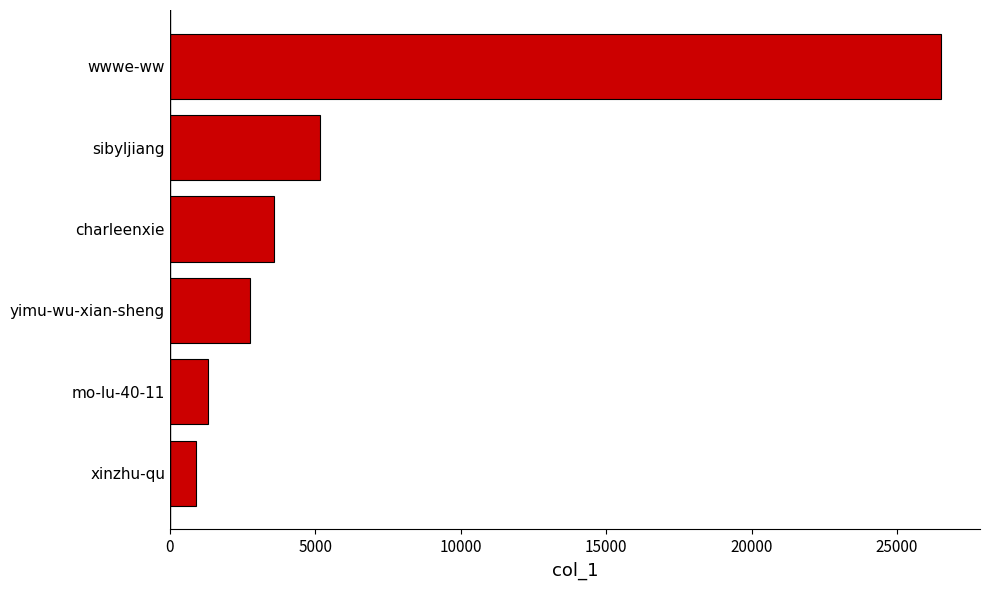

Reading top to bottom, what are all the values shown in this chart?

wwwe-ww=26528	sibyljiang=5152	charleenxie=3564	yimu-wu-xian-sheng=2741	mo-lu-40-11=1296	xinzhu-qu=911